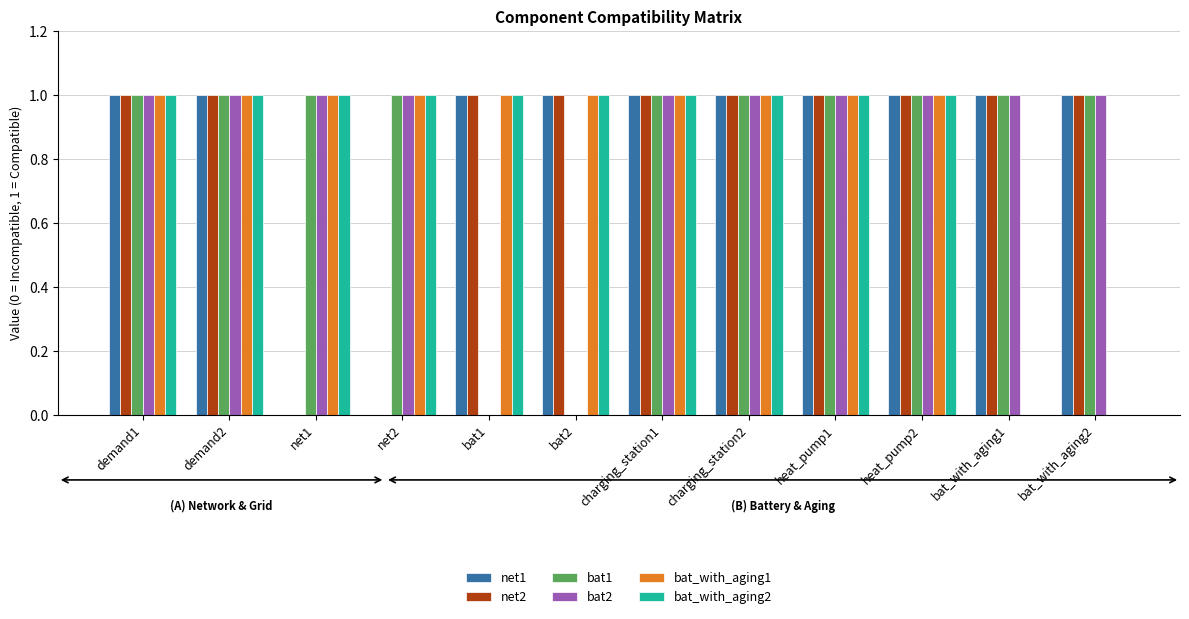

Is the value of net1 at heat_pump2 greater than the value of bat1 at bat2?

Yes